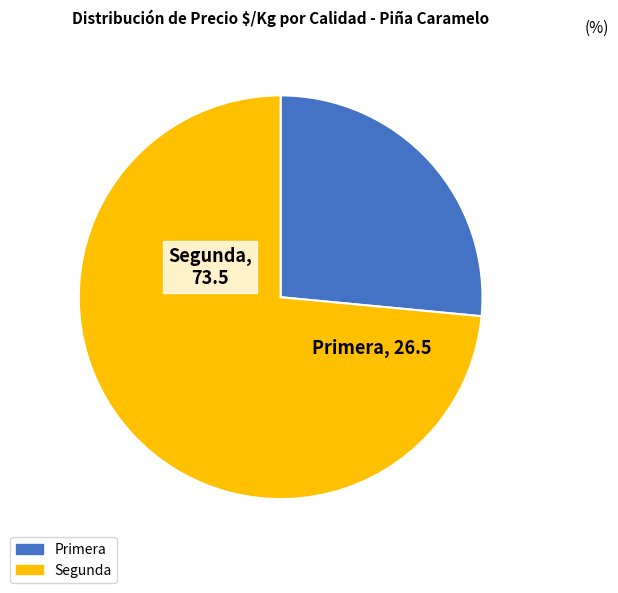

The Primera slice represents 36% of the pie. True or false?

False